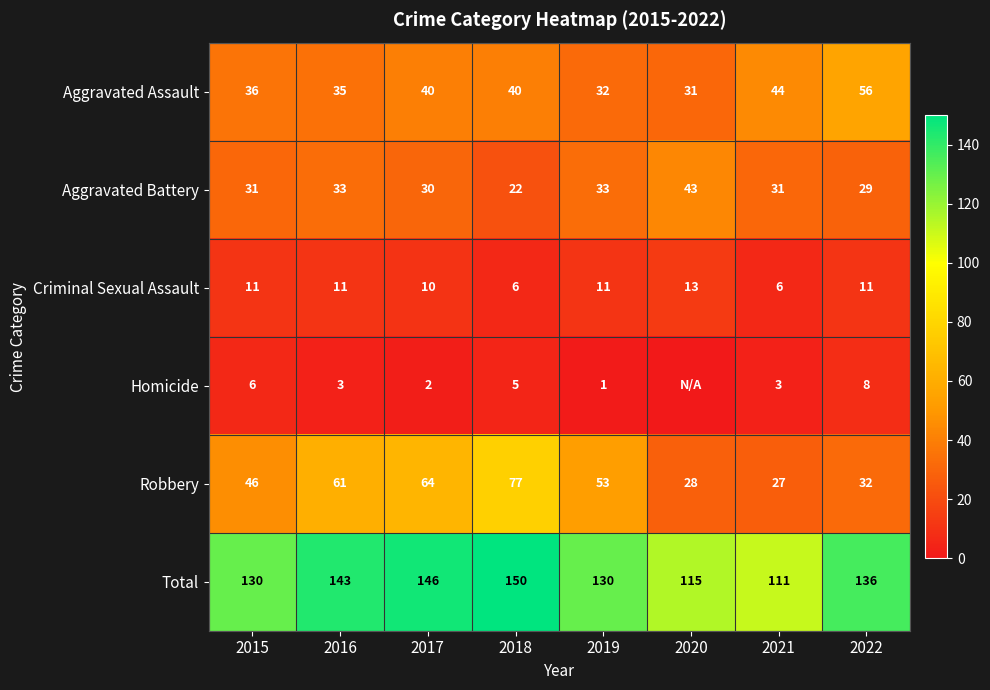

What is the difference between the highest and lowest values at 2022?

128